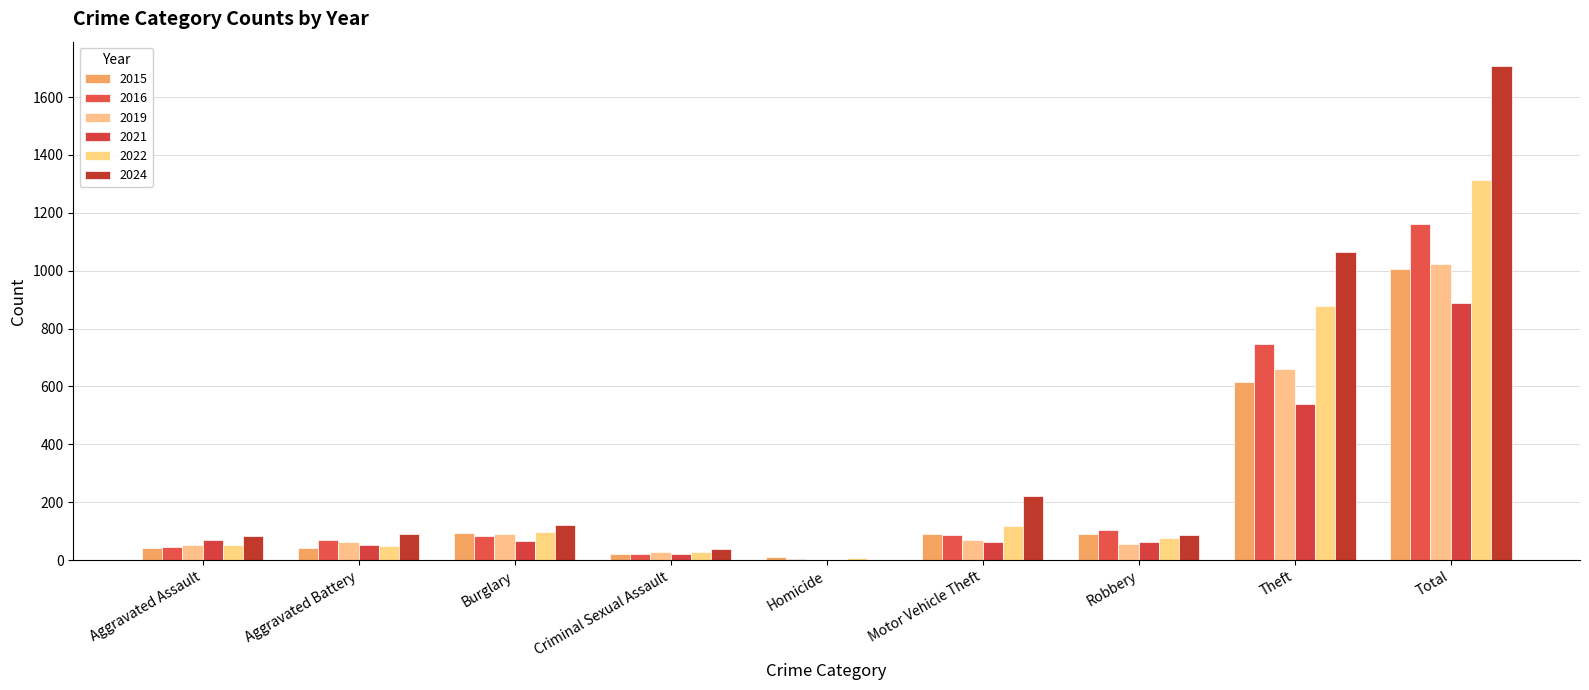

At which category does the chart reach its minimum across all series?

Homicide